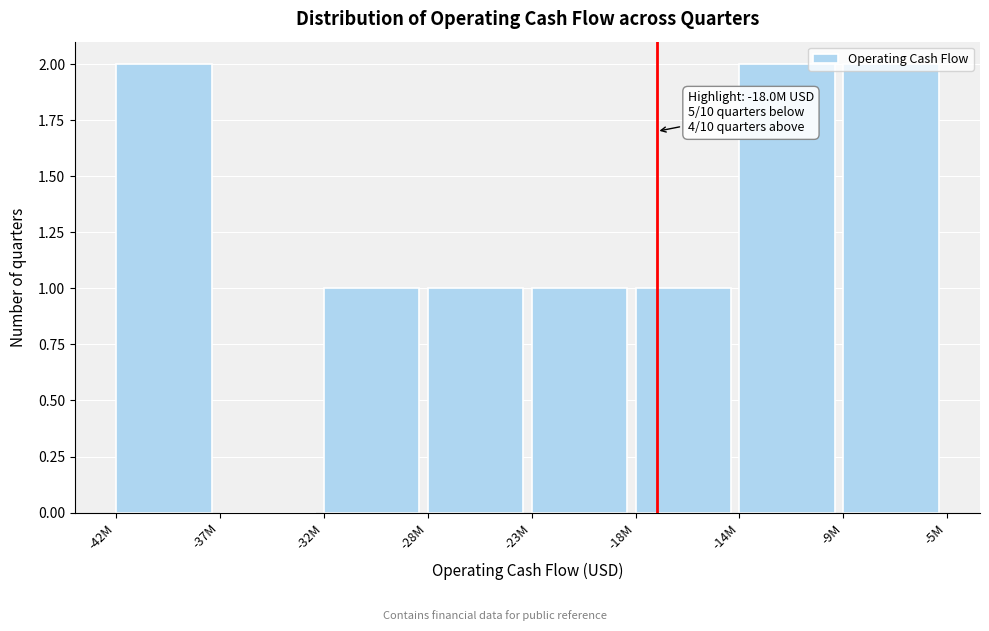

The chart shows a value of 2 at -42M. True or false?

True